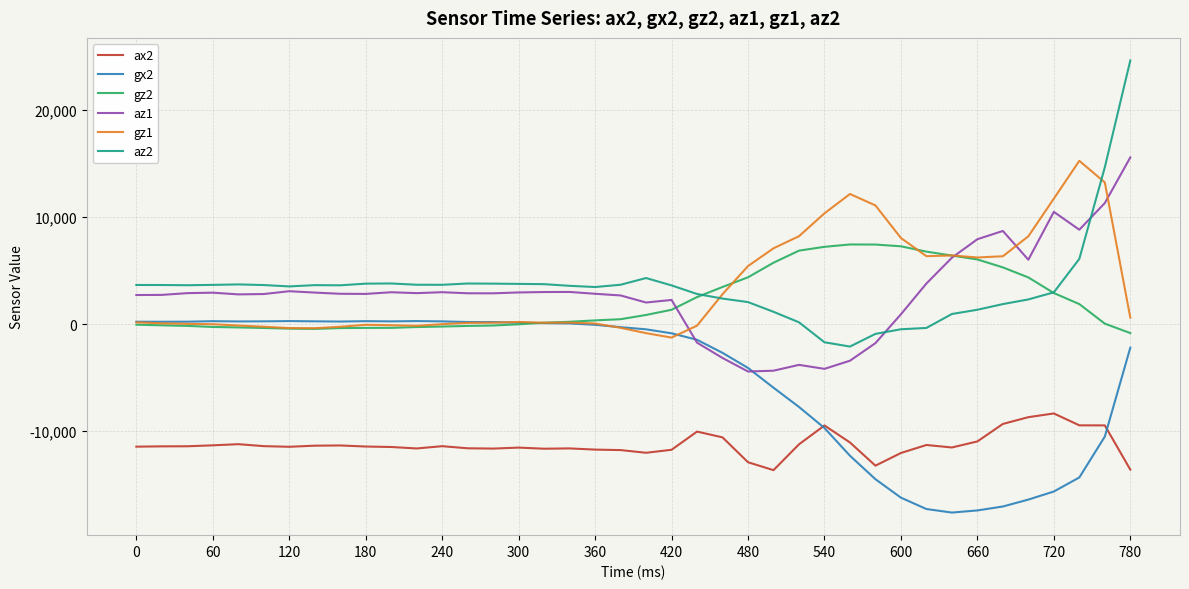

True or false: ax2 and gz1 intersect in this chart.

False